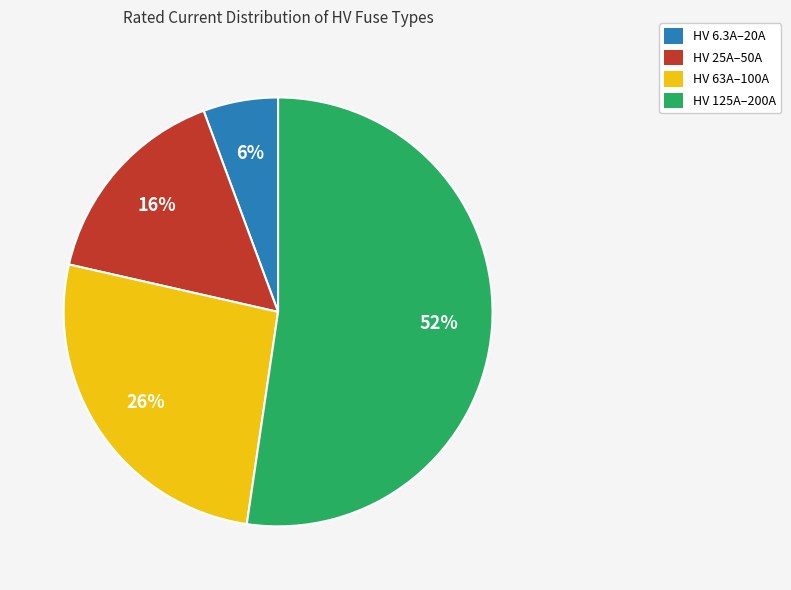

What is the largest slice in the pie chart?

HV 125A–200A